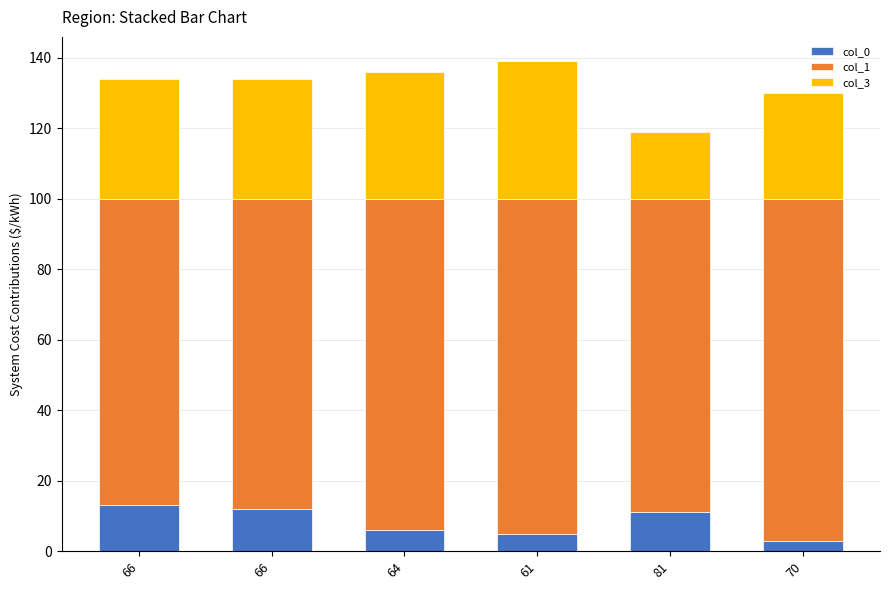

How many col_1 values are between 88 and 95?

4